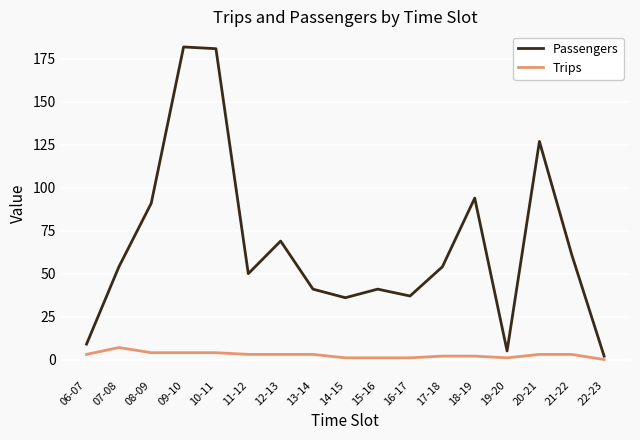

At 10-11, list the series in order from smallest to largest.

Trips, Passengers